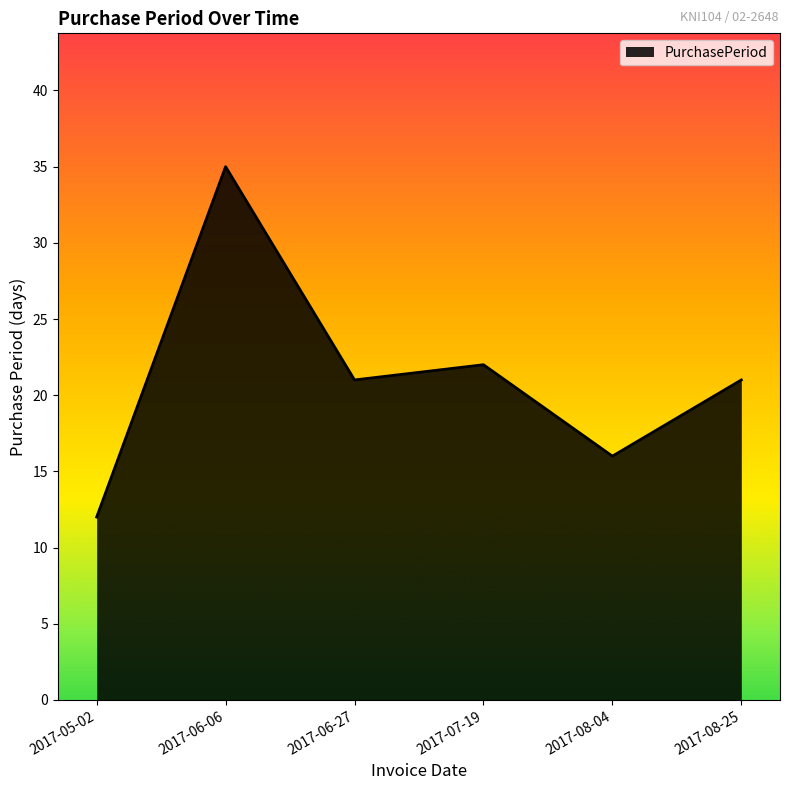

What position from the right is 2017-06-27?

4